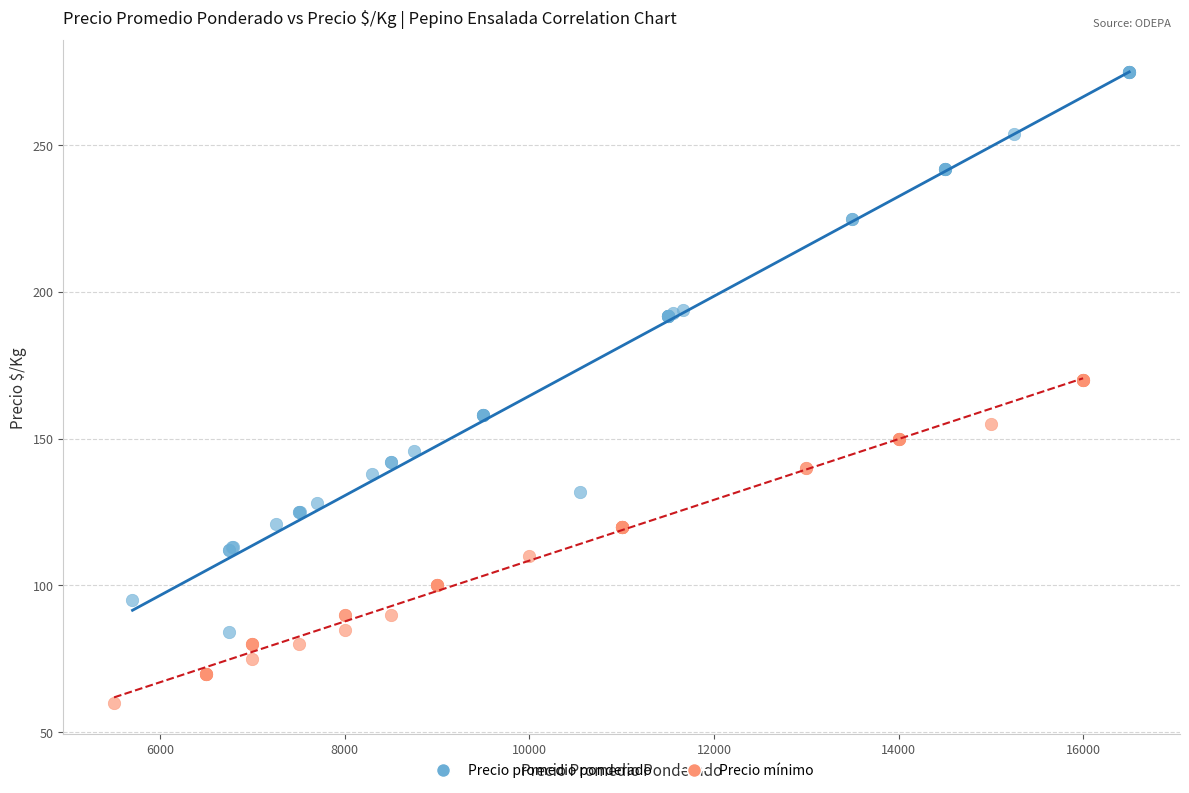

What are all the series names shown in the legend?

Precio promedio ponderado, Precio mínimo